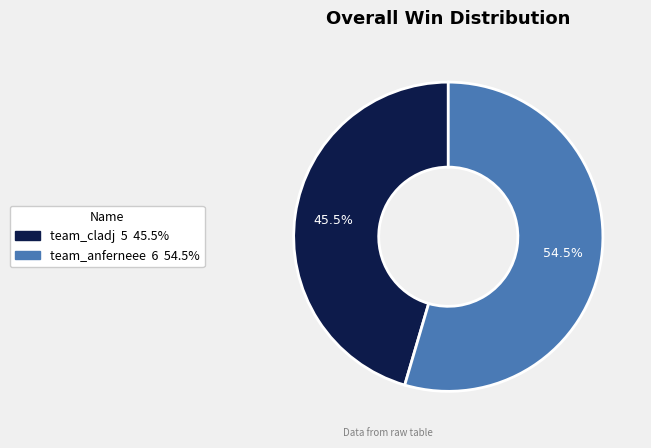

Approximately how many times larger is the value at team_cladj compared to team_anferneee?

0.8